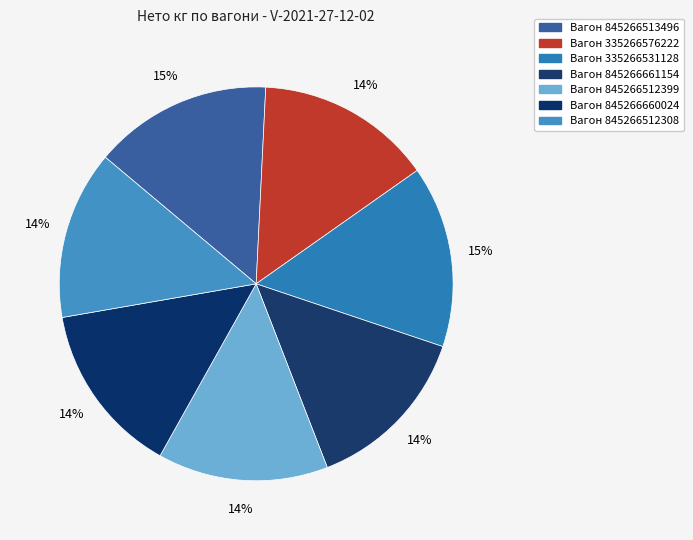

Rank the categories by value from highest to lowest.

Вагон 335266531128, Вагон 845266513496, Вагон 335266576222, Вагон 845266660024, Вагон 845266512399, Вагон 845266661154, Вагон 845266512308